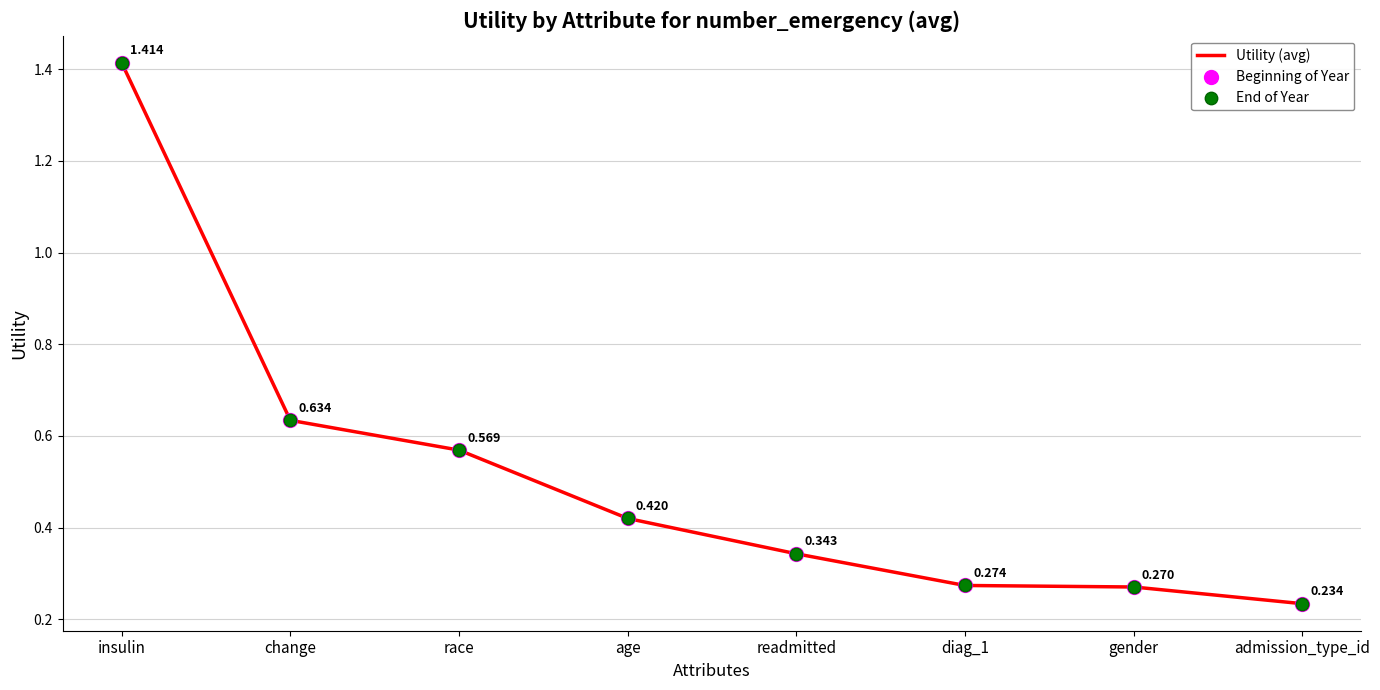

Which label corresponds to the smallest value in the chart?

admission_type_id